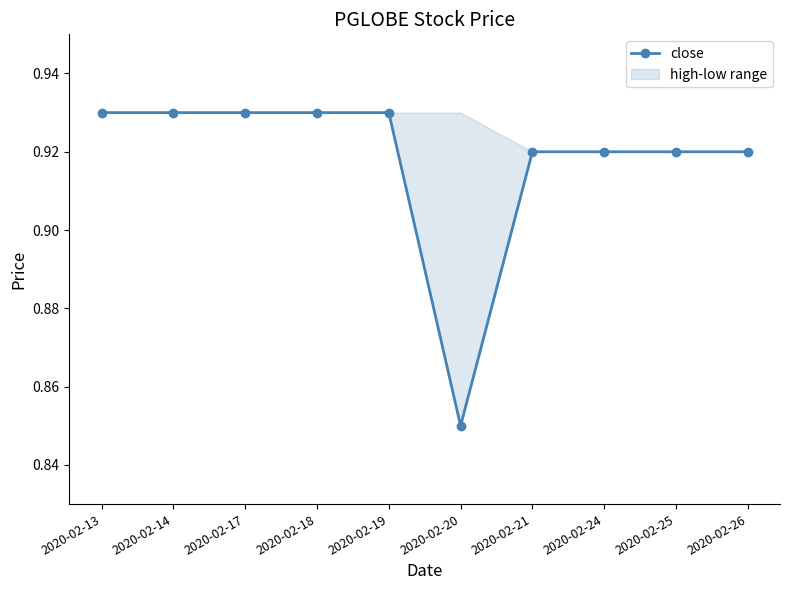

The chart shows a value of 0.3 at 2020-02-19. True or false?

False